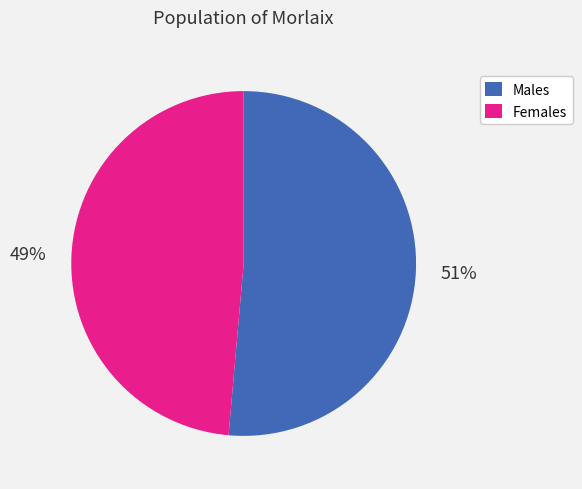

What is the largest slice in the pie chart?

Males